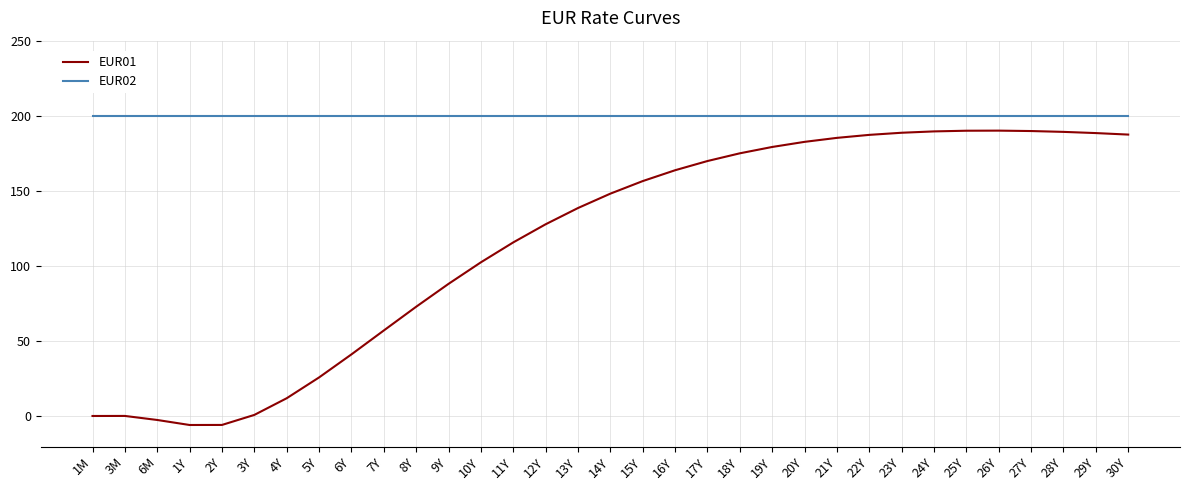

What is the highest value of the EUR02 series?

200.0